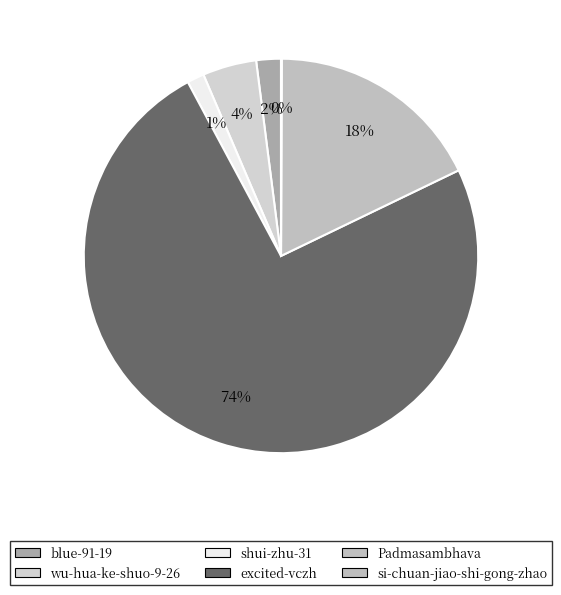

What is the change in value from excited-vczh to si-chuan-jiao-shi-gong-zhao?

-766434